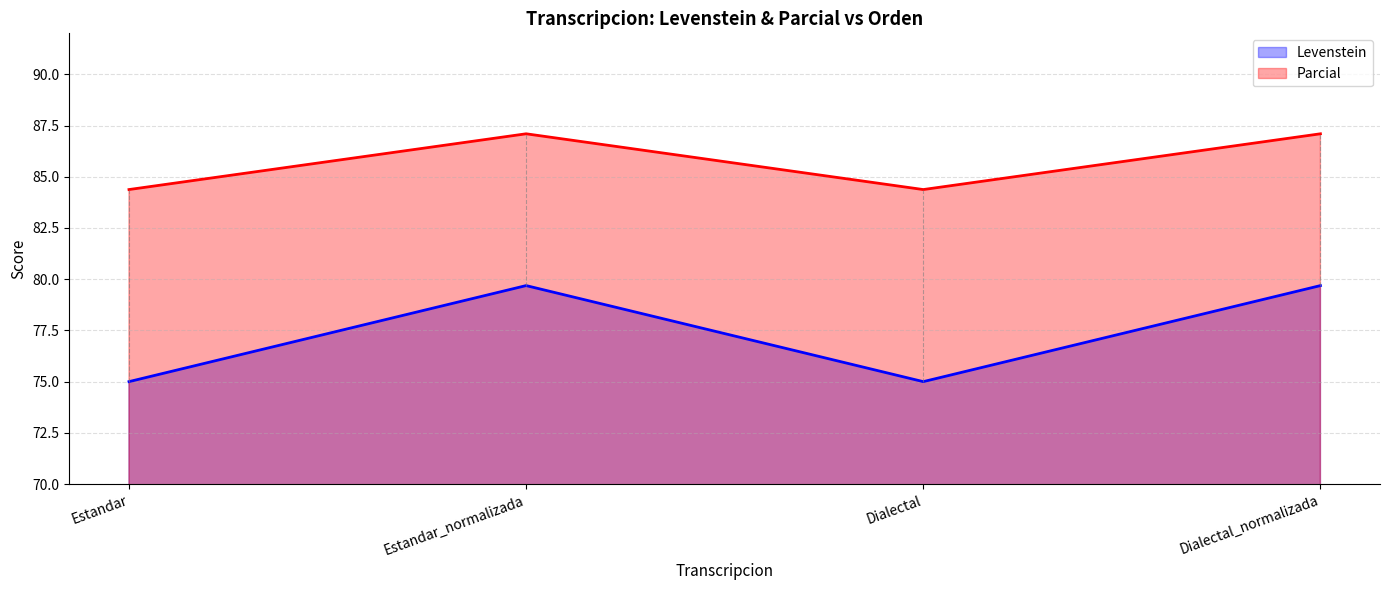

Which has a higher value, Dialectal_normalizada or Dialectal?

Dialectal_normalizada